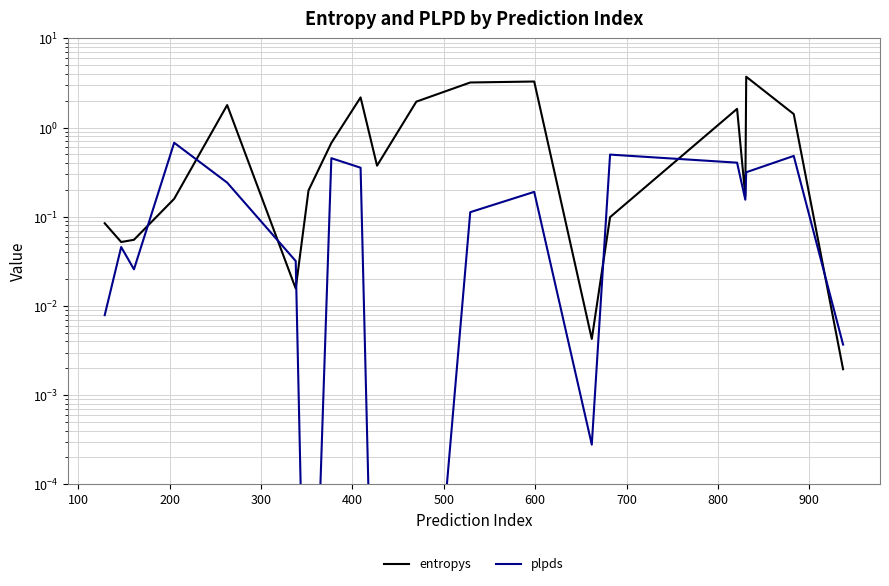

What is the average value of the entropys series?

1.1